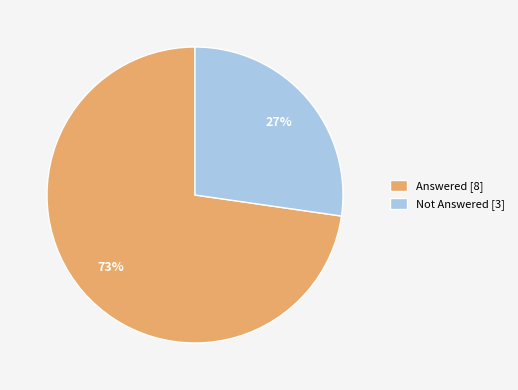

The Answered [8] slice represents 73% of the pie. True or false?

True